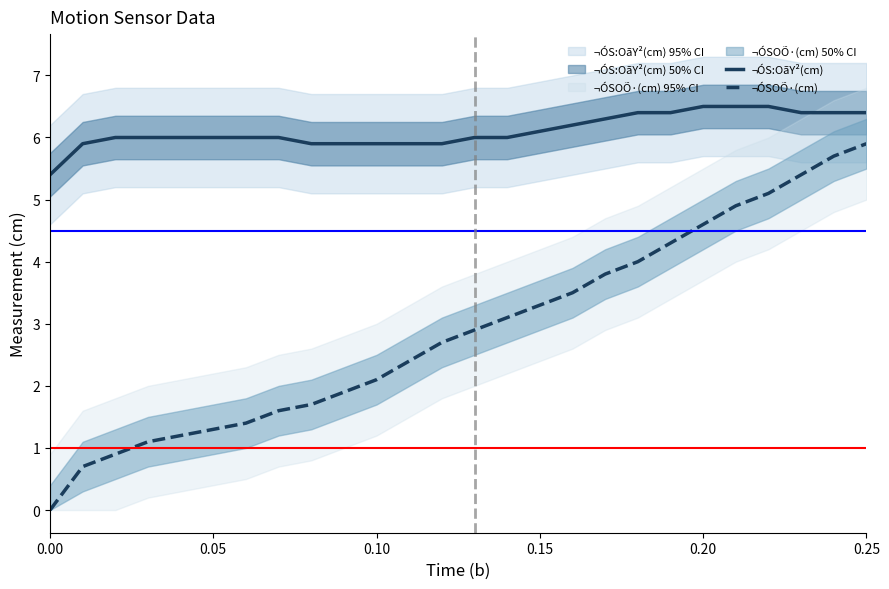

True or false: ¬ÓSOÕ·(cm) and ¬ÓS:OãY²(cm) intersect in this chart.

False